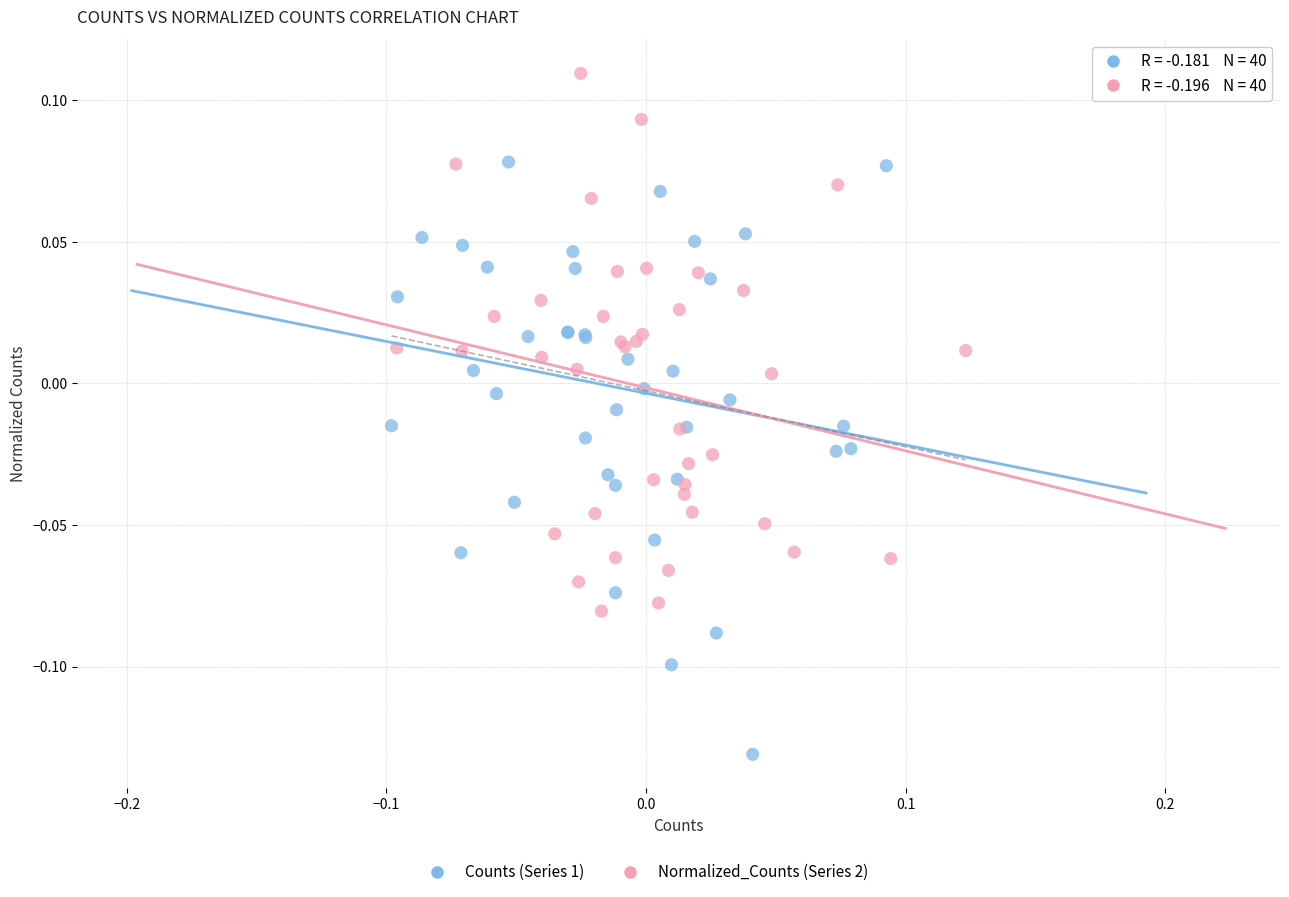

Which series has the largest Y range (max minus min)?

Counts (Series 1)